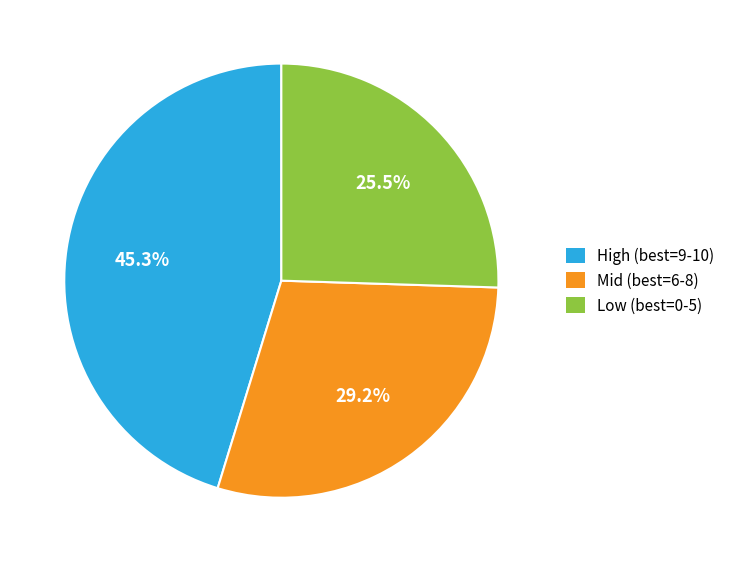

To the nearest percent, what is the difference between the largest and smallest slice percentages?

20%